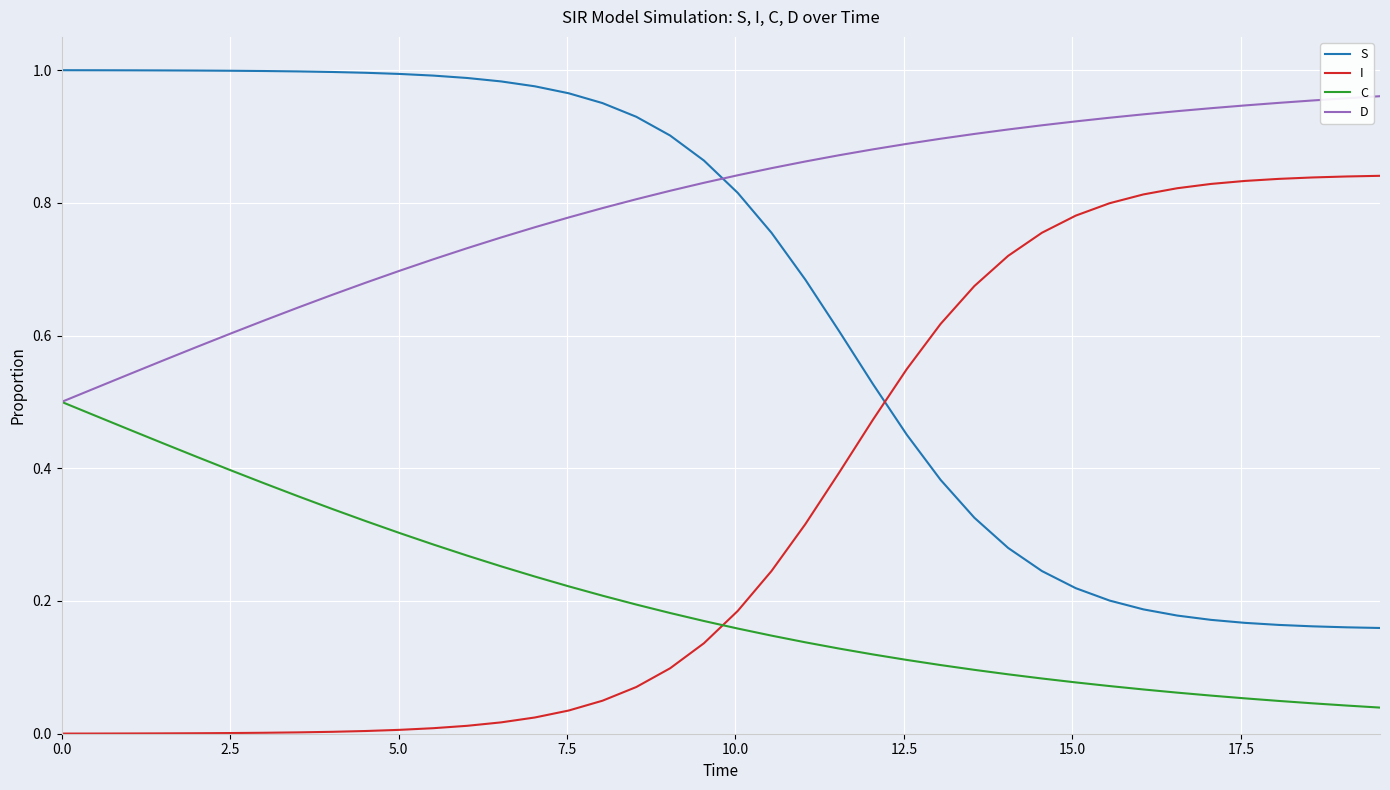

Rank the series by their average value, from lowest to highest.

C, I, S, D